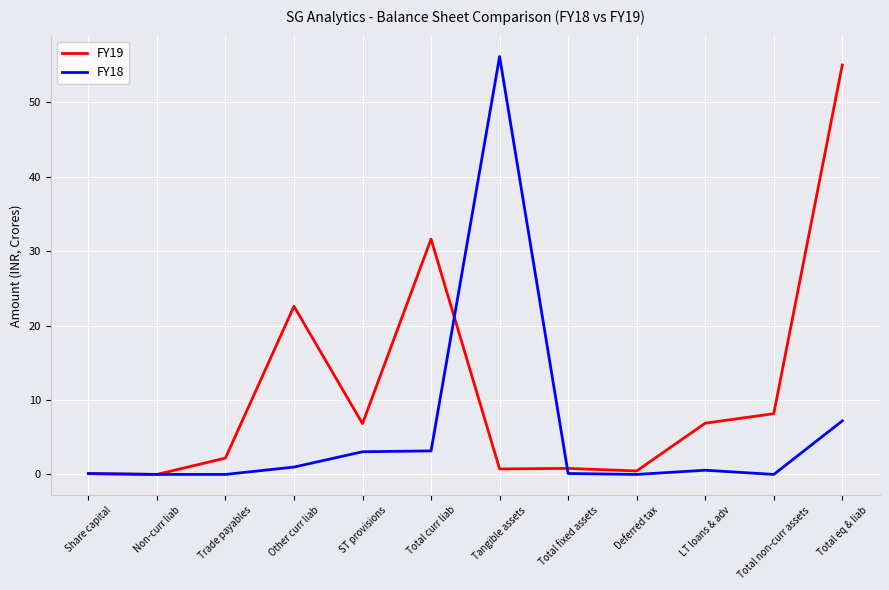

What is the difference between the maximum and minimum values in the FY19 series?

55.0